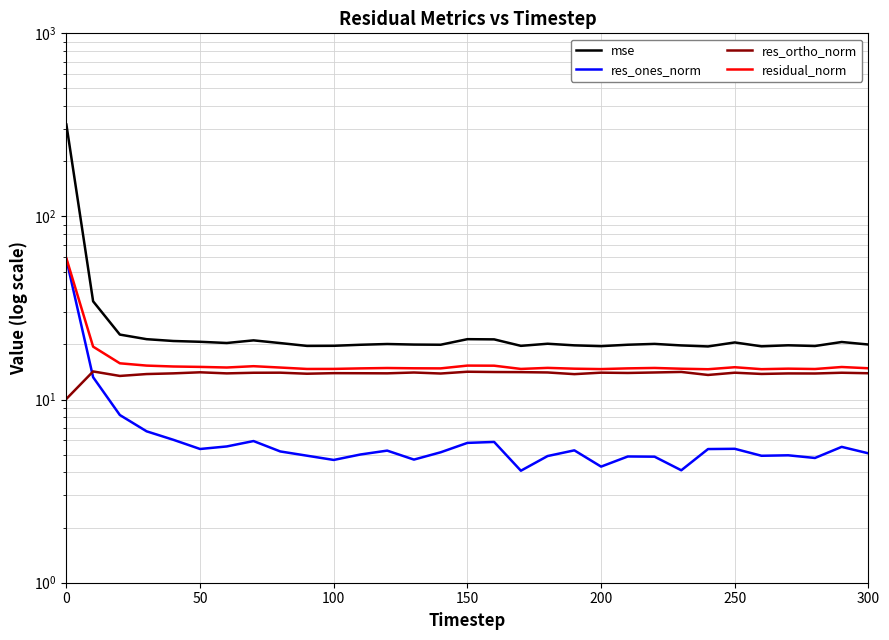

How many distinct data groups are displayed?

4